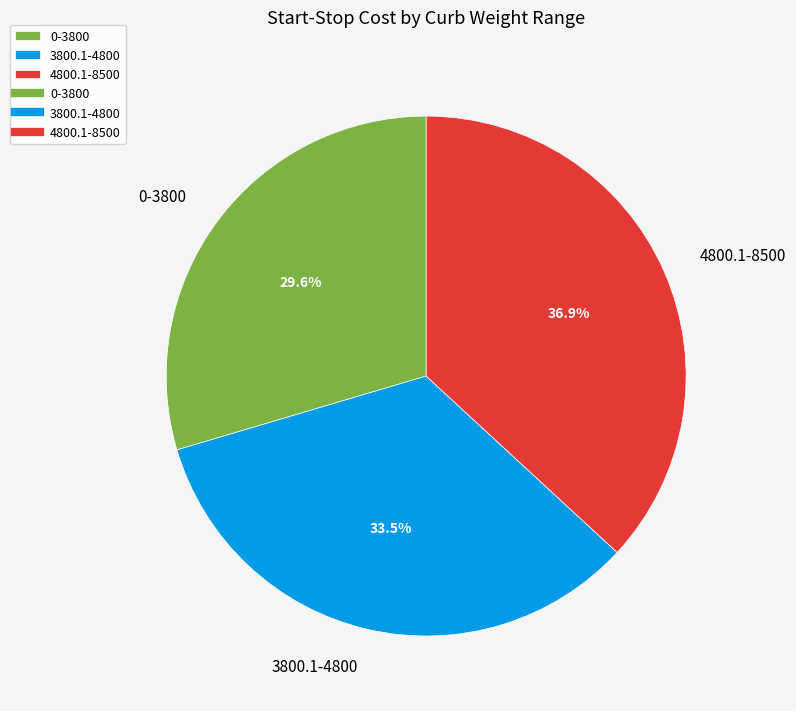

What percentage is the 4800.1-8500 slice, to the nearest percent?

37%